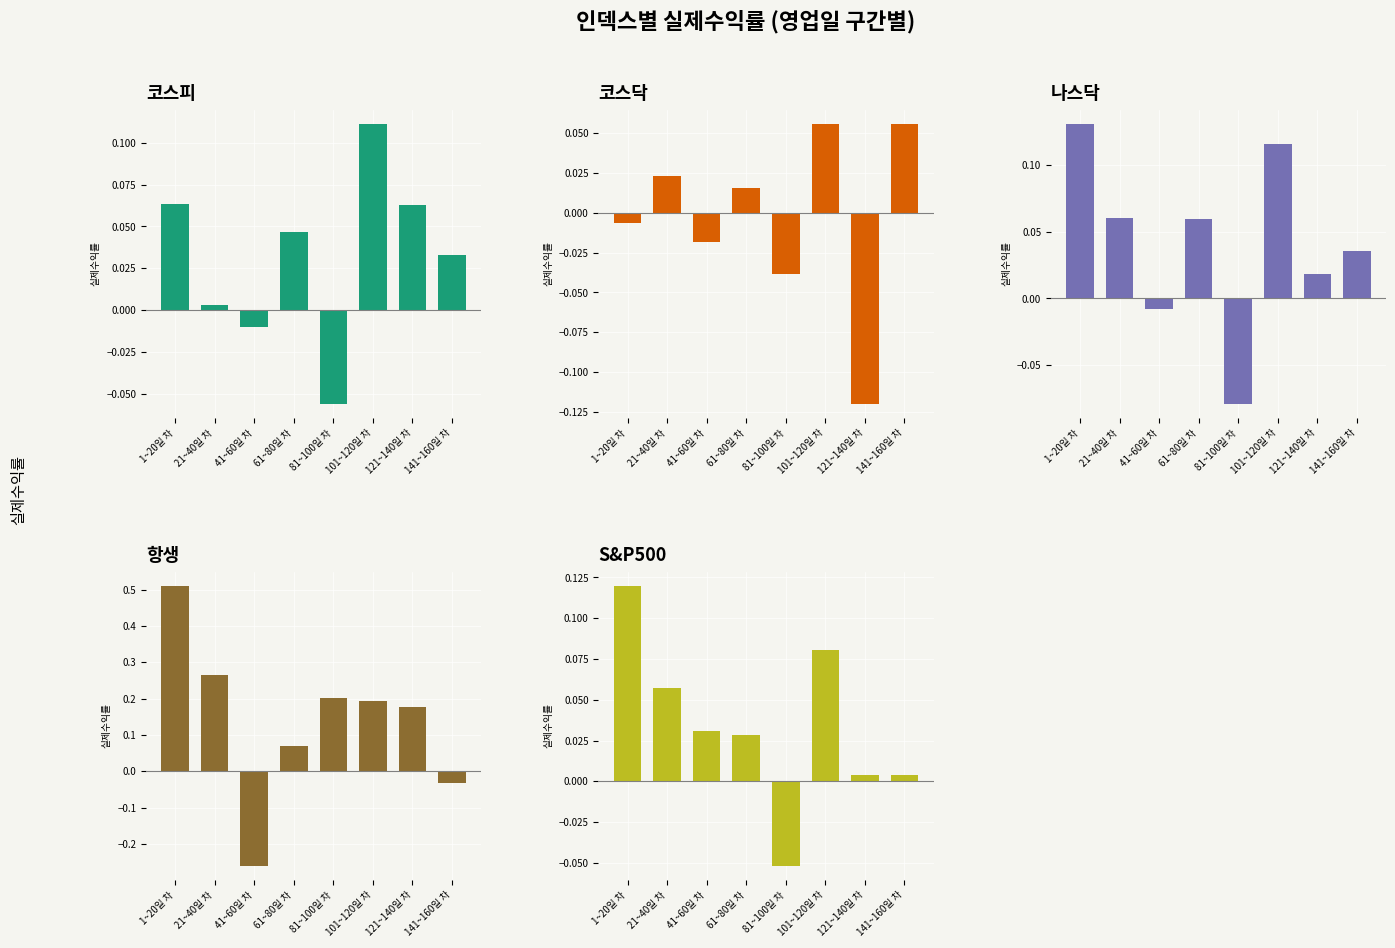

What position from the right is 81~100일 차?

4